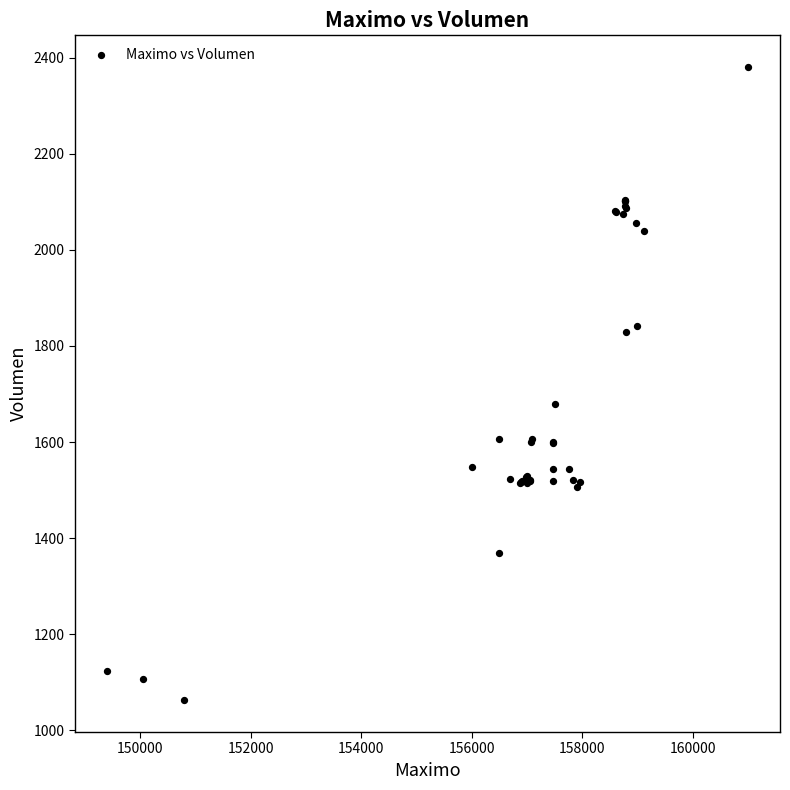

What Y value in the scatter plot is closest to 1721?

1678.4